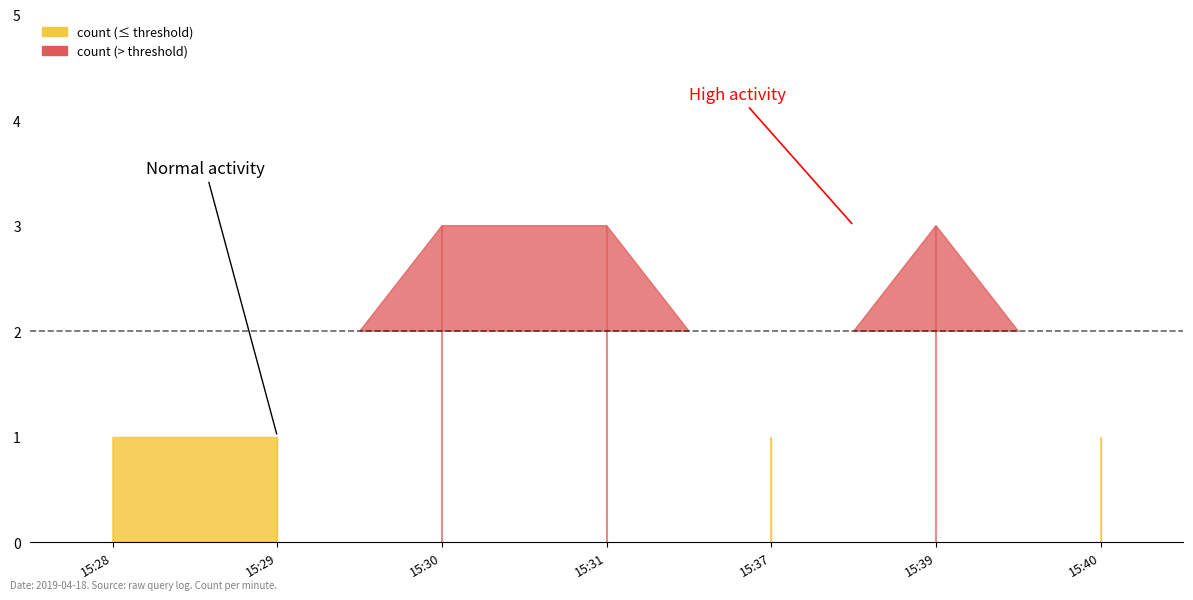

Reading left to right, list all the values displayed in this chart.

2019-04-18 15:28:00=1	2019-04-18 15:29:00=1	2019-04-18 15:30:00=3	2019-04-18 15:31:00=3	2019-04-18 15:37:00=1	2019-04-18 15:39:00=3	2019-04-18 15:40:00=1